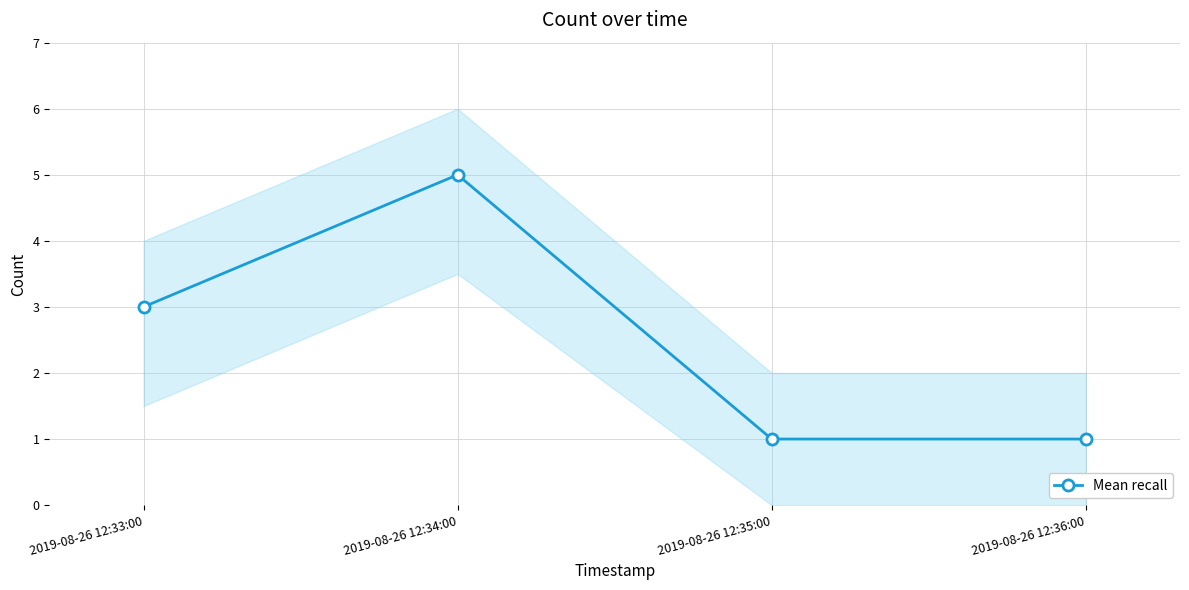

Rank the categories by value from lowest to highest.

2019-08-26 12:35:00, 2019-08-26 12:36:00, 2019-08-26 12:33:00, 2019-08-26 12:34:00